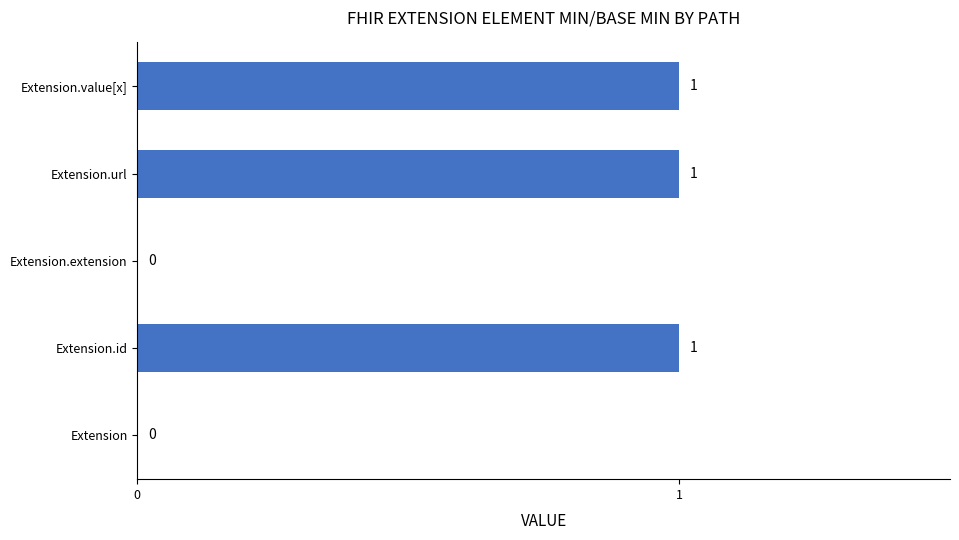

Between Extension.extension and Extension.url, which is larger?

Extension.url